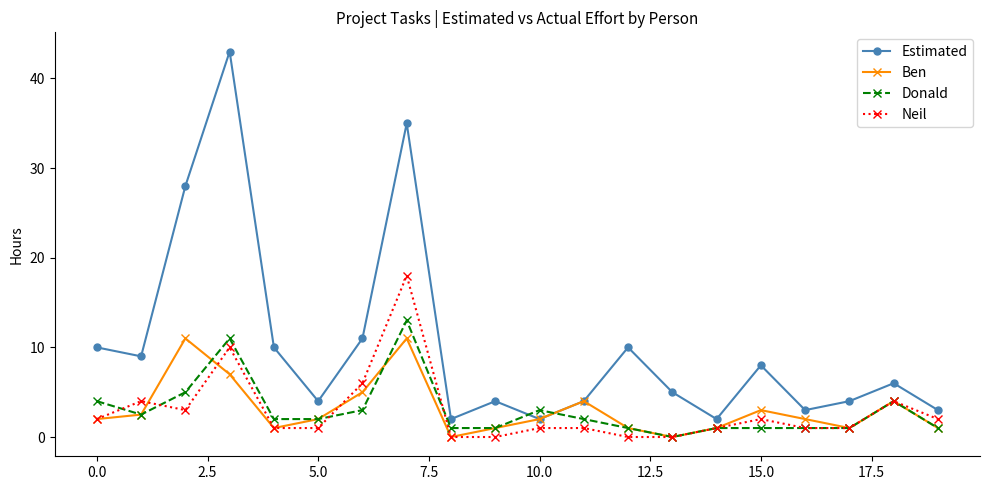

Which series ends up on top after the final intersection of Neil and Ben?

Neil